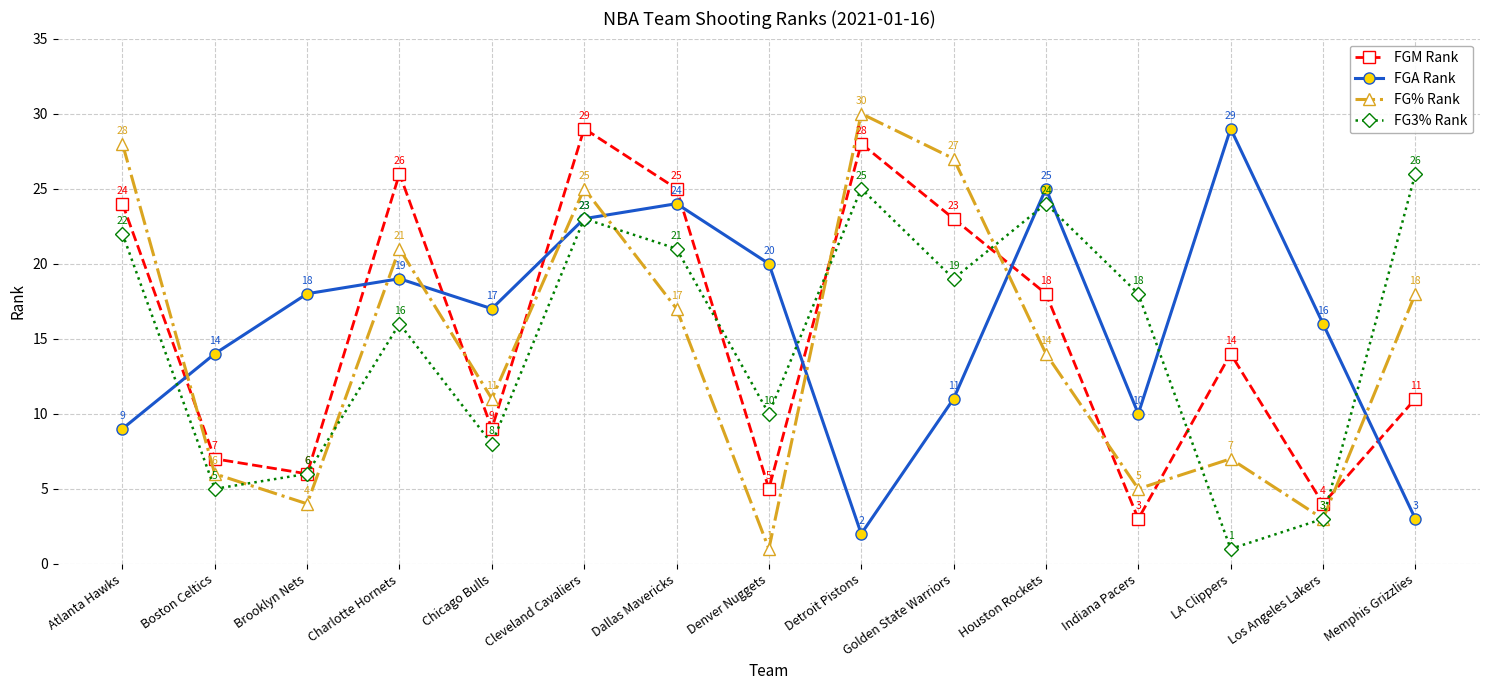

What is the average value of the FG% Rank series?

14